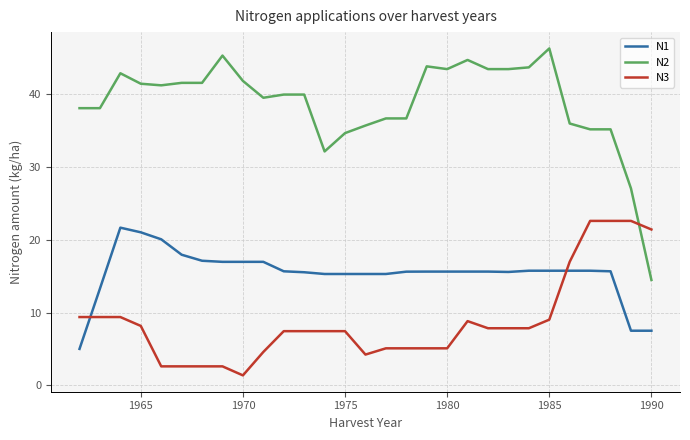

What is the highest value of the N1 series?

21.7